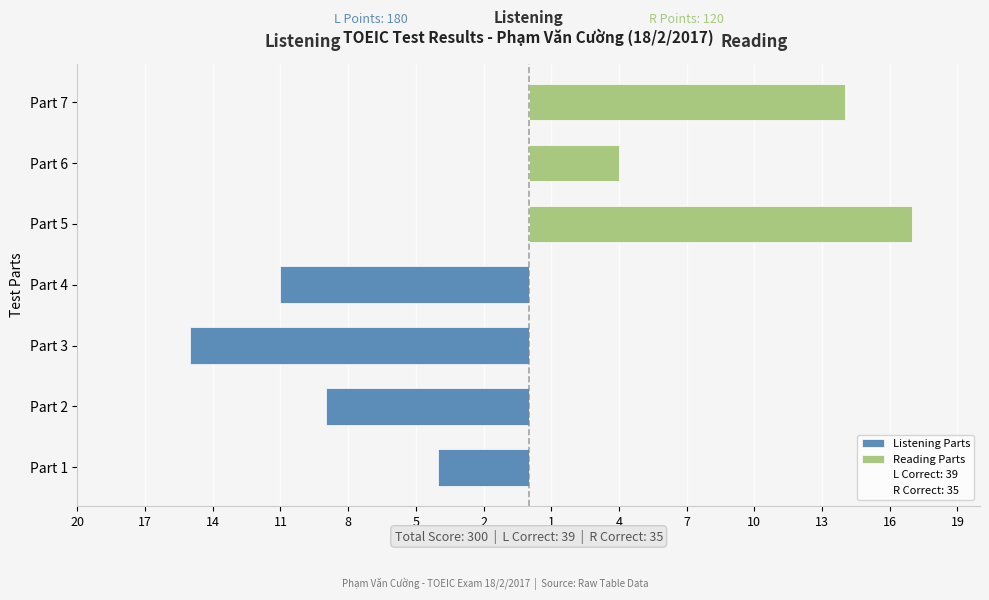

What are all the series names shown in the legend?

Listening Parts, Reading Parts